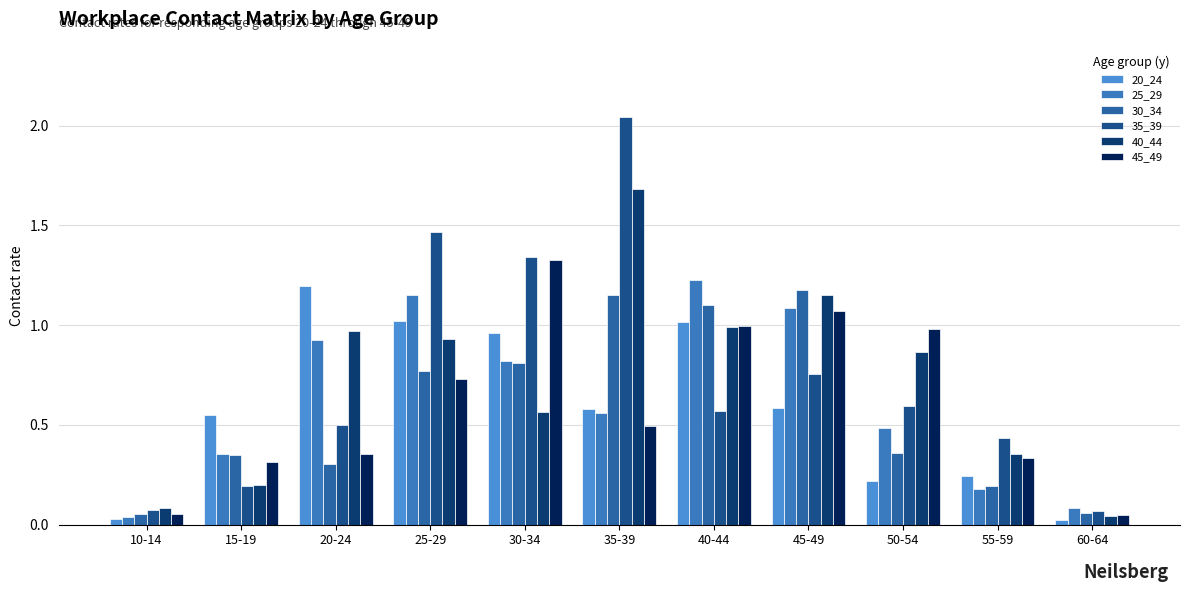

What is the label of the 7th bar from the left?

40-44